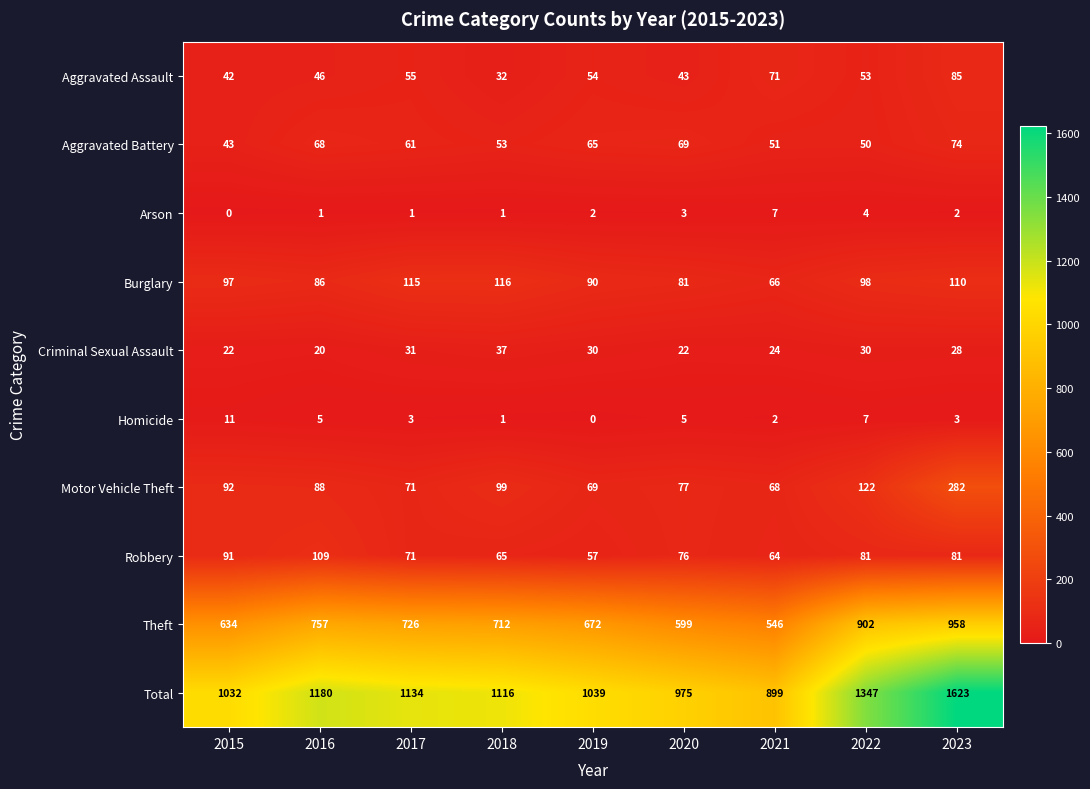

What is the total value across all series at 2018?

2232